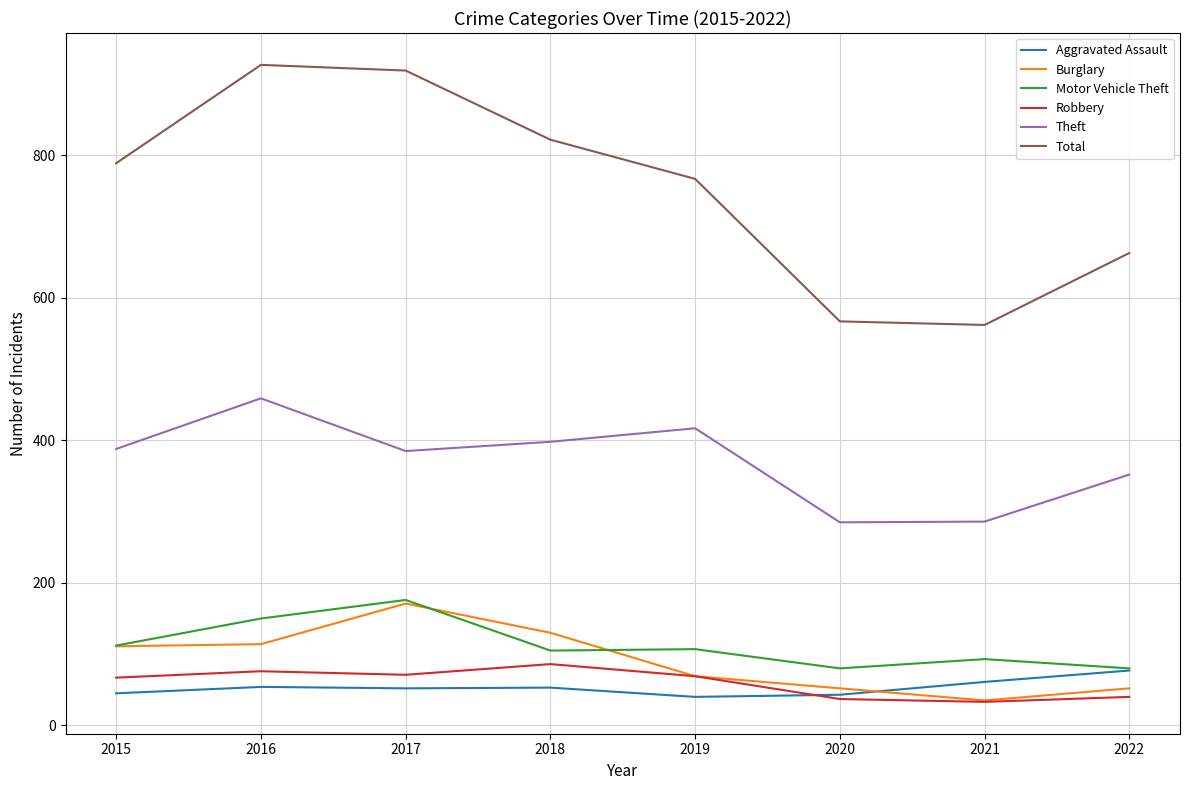

True or false: Robbery and Theft cross at least once.

False